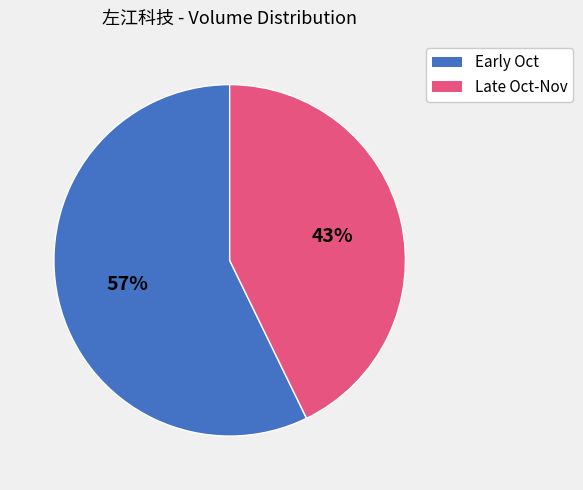

To the nearest percent, what is the difference between the largest and smallest slice percentages?

14%